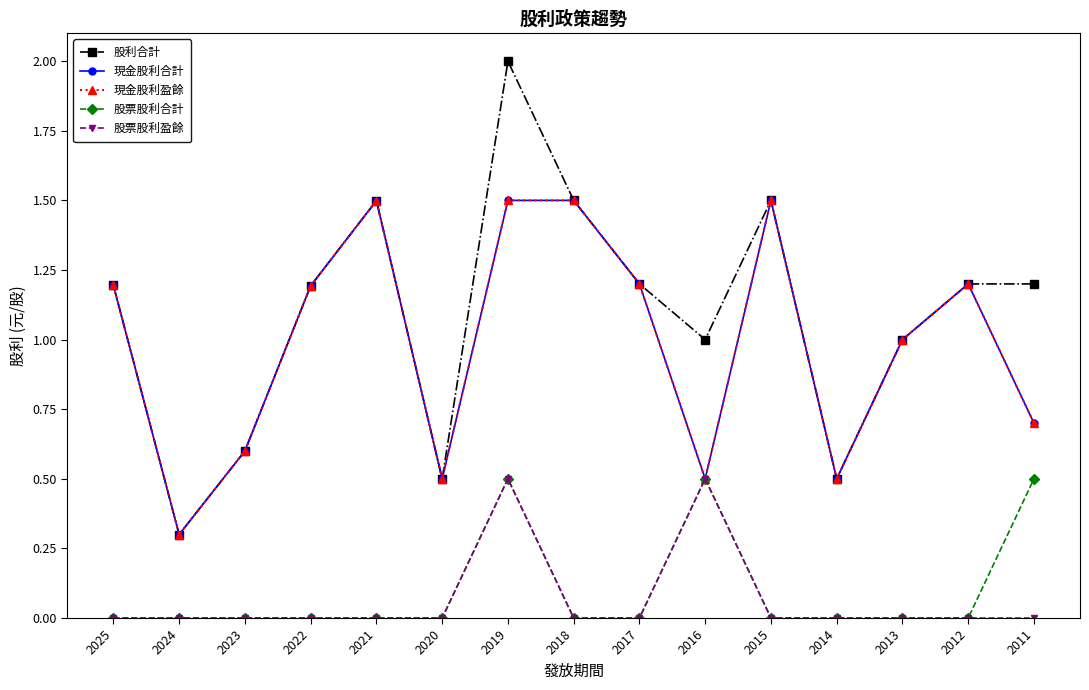

Is this an area chart (filled region under the line)?

No